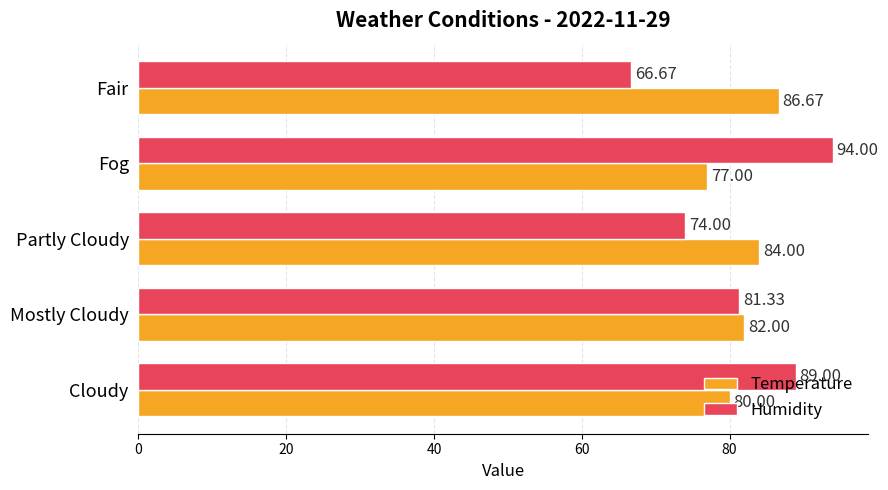

At which category is the sum across all series the highest?

Fog